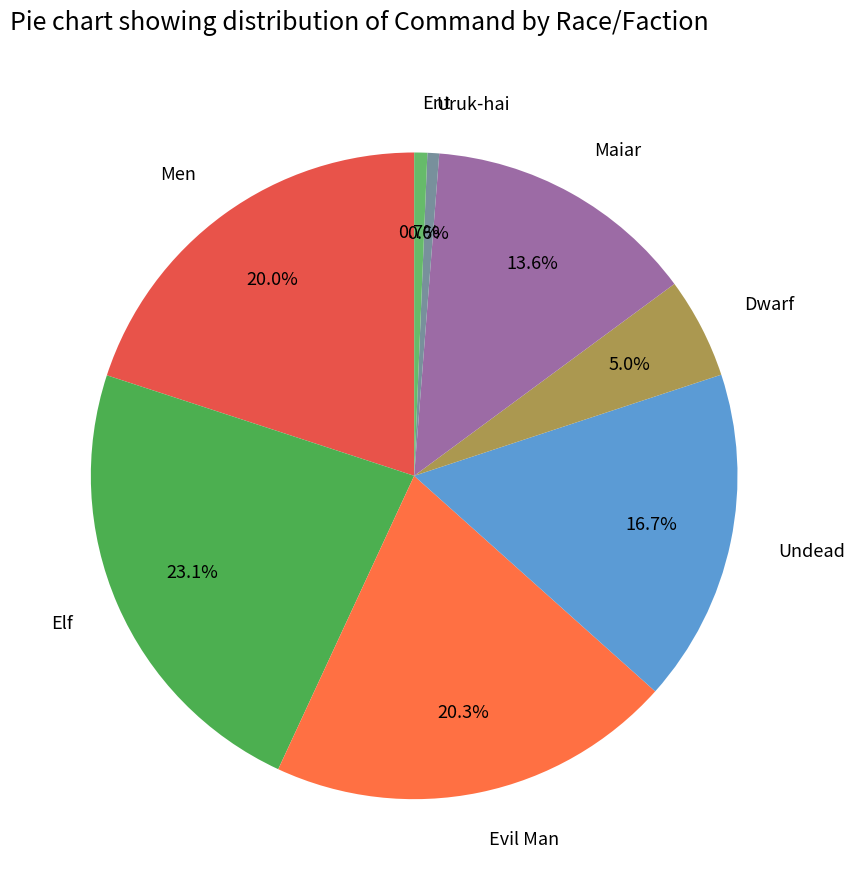

Approximately how many times larger is the value at Evil Man compared to Elf?

0.9